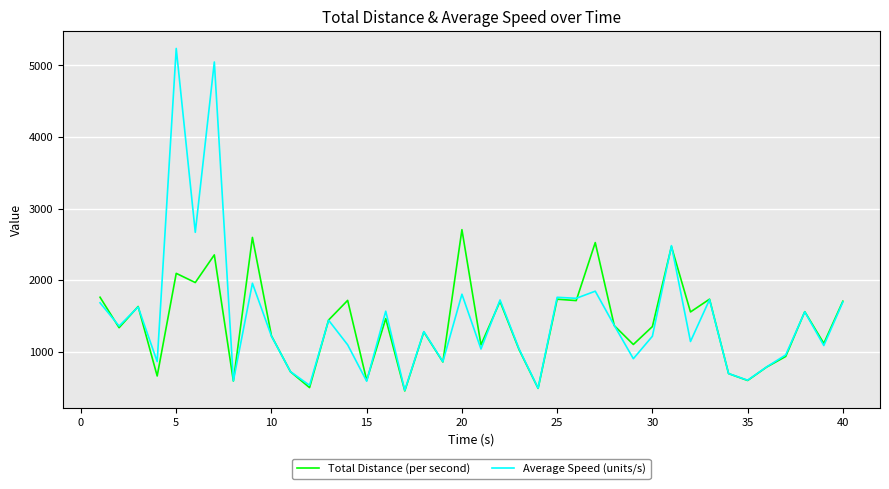

Which series has the largest range (max minus min)?

Average Speed (units/s)